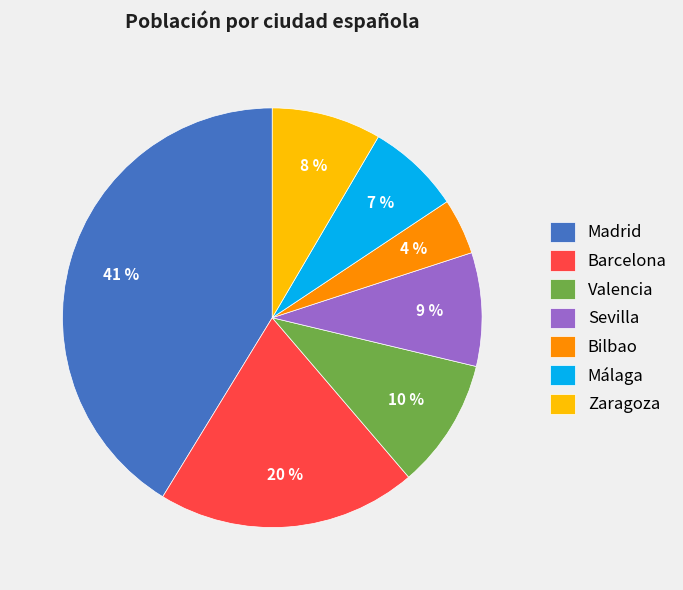

What is the smallest slice in the pie chart?

Bilbao